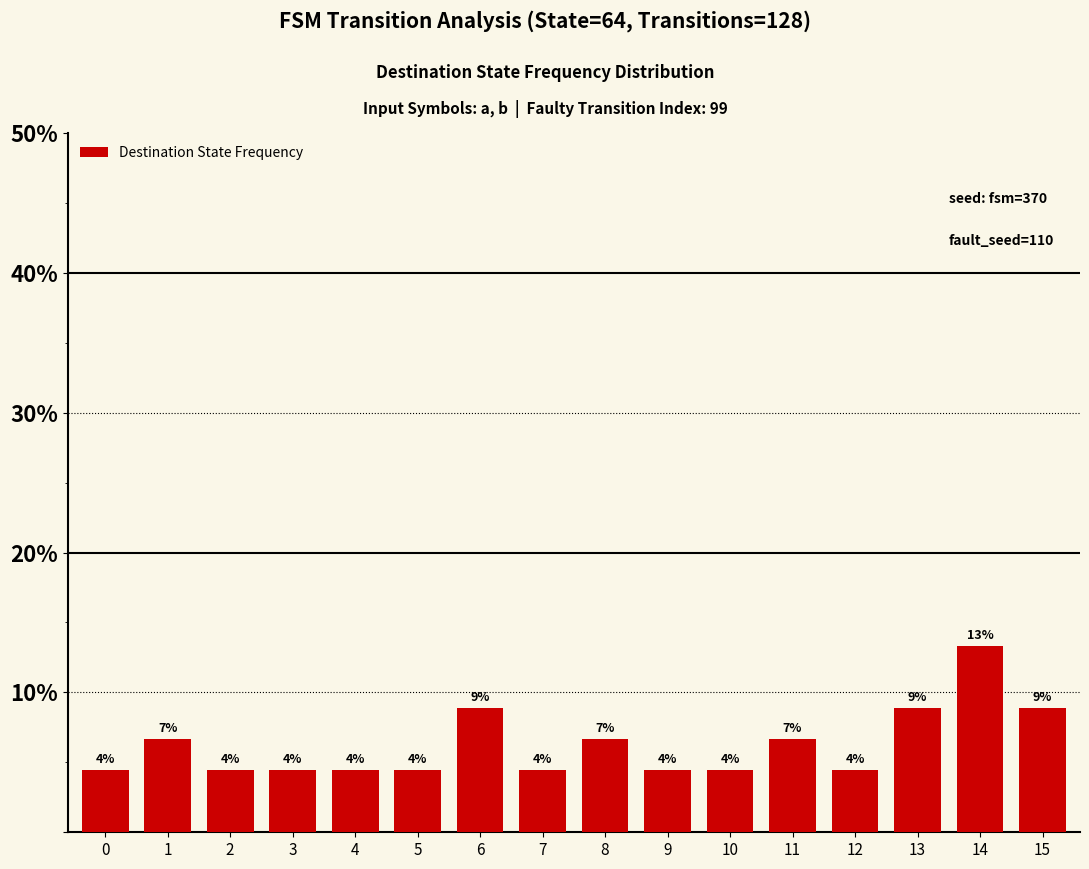

The value at 7 is 1.8. True or false?

False